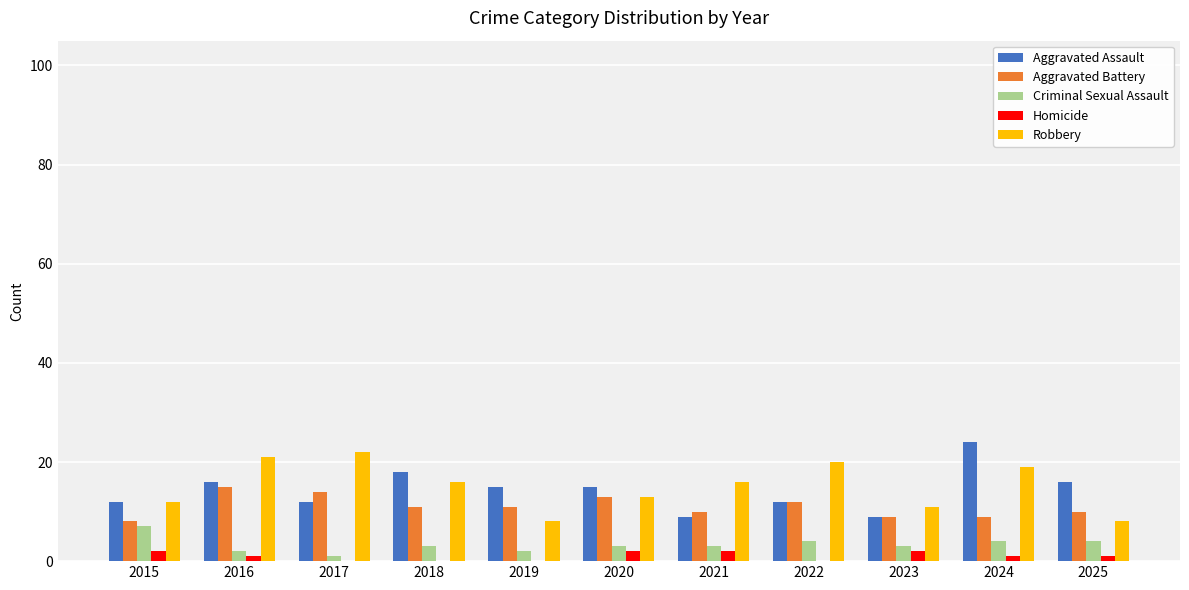

Reading left to right, list all the values displayed in this chart.

Aggravated Assault: 12	16	12	18	15	15	9	12	9	24	16
Aggravated Battery: 8	15	14	11	11	13	10	12	9	9	10
Criminal Sexual Assault: 7	2	1	3	2	3	3	4	3	4	4
Homicide: 2	1	0	0	0	2	2	0	2	1	1
Robbery: 12	21	22	16	8	13	16	20	11	19	8